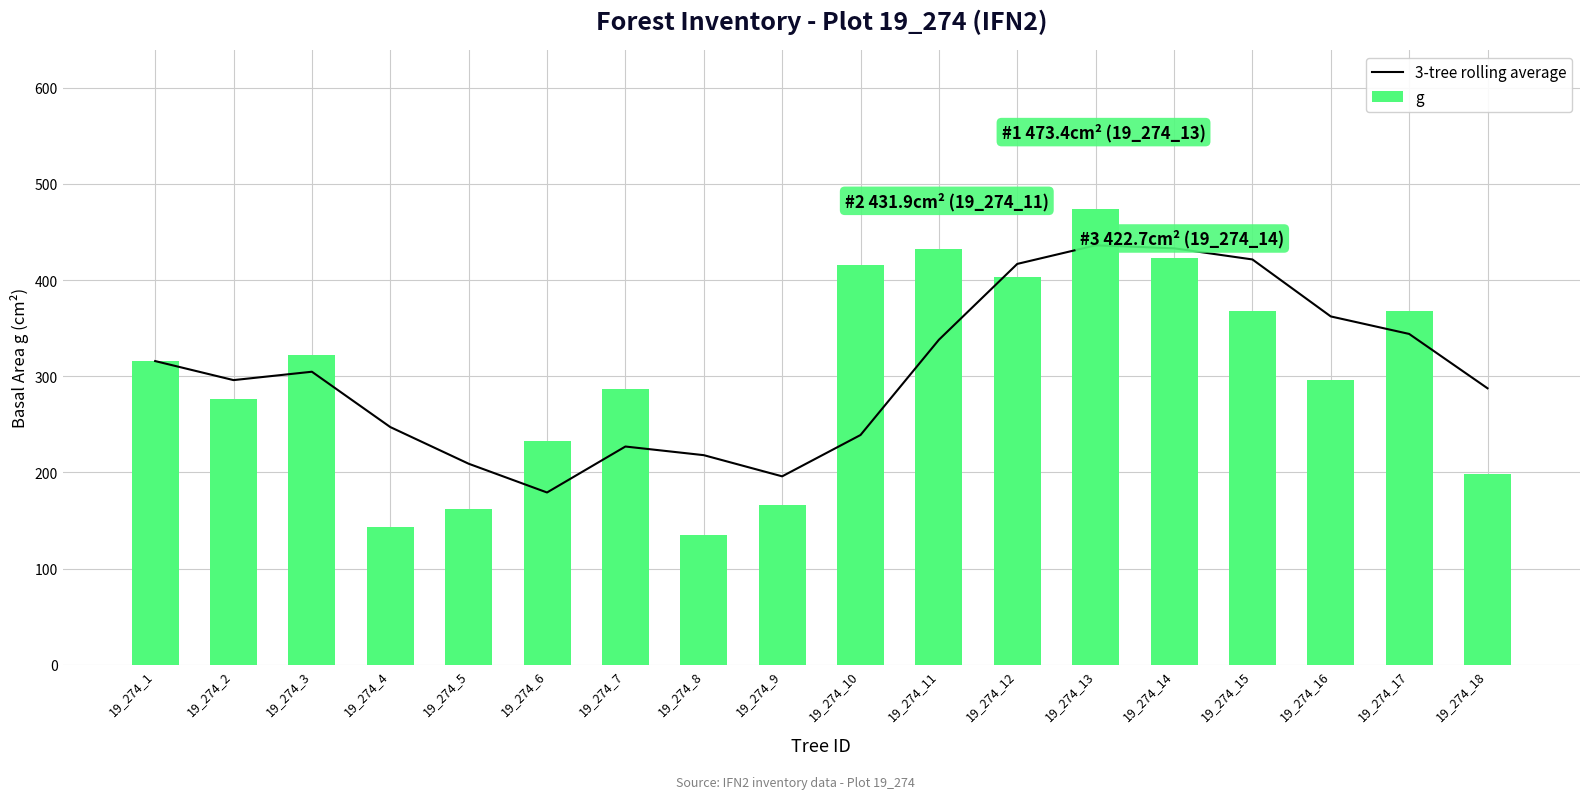

At which category is the sum across all series the highest?

19_274_13